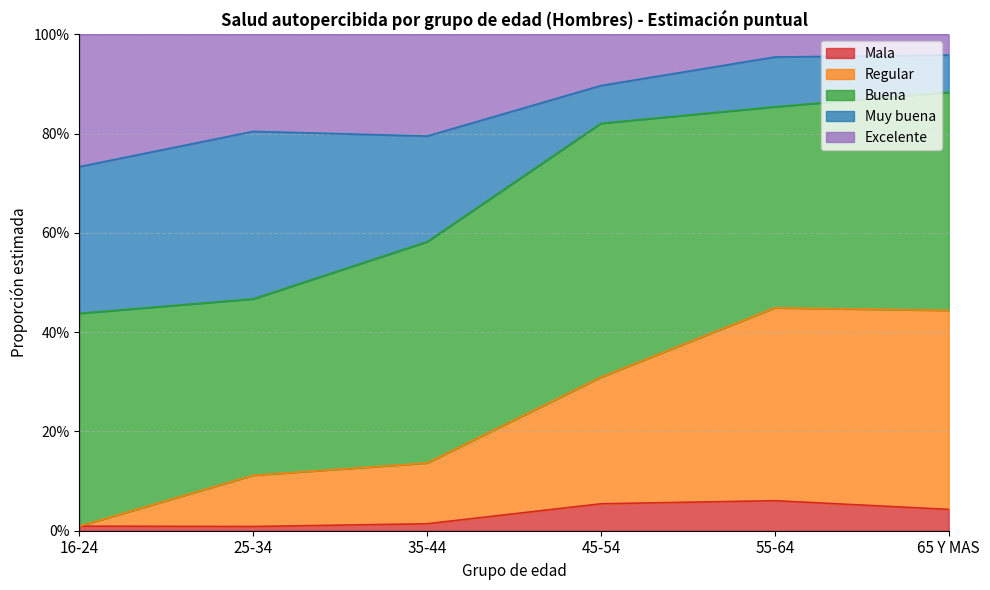

True or false: Excelente and Mala intersect in this chart.

False